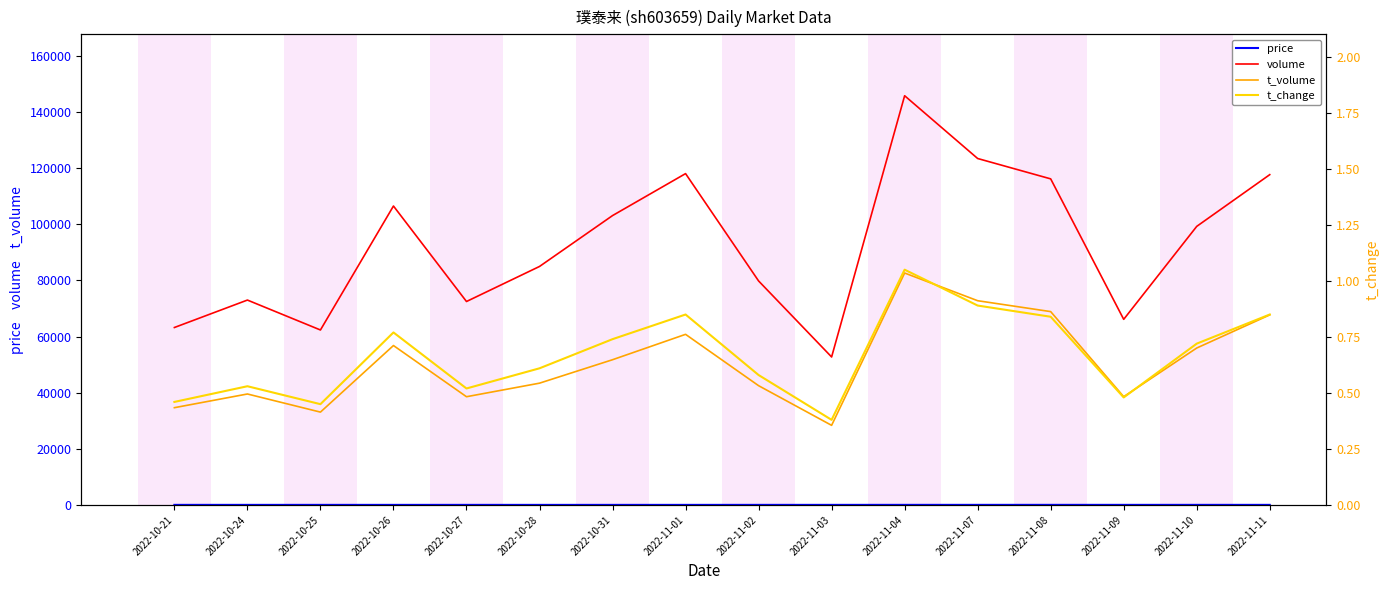

What is the total value across all series at 2022-10-28?

128464.2